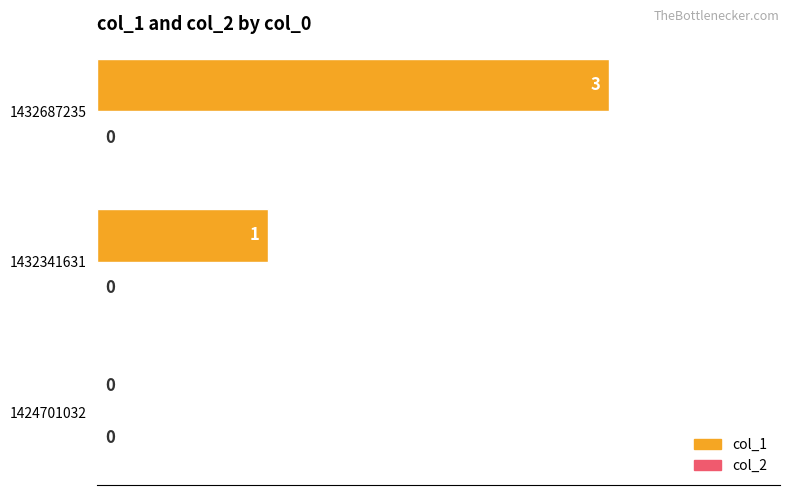

What is the change in value from 1424701032 to 1432341631?

+1